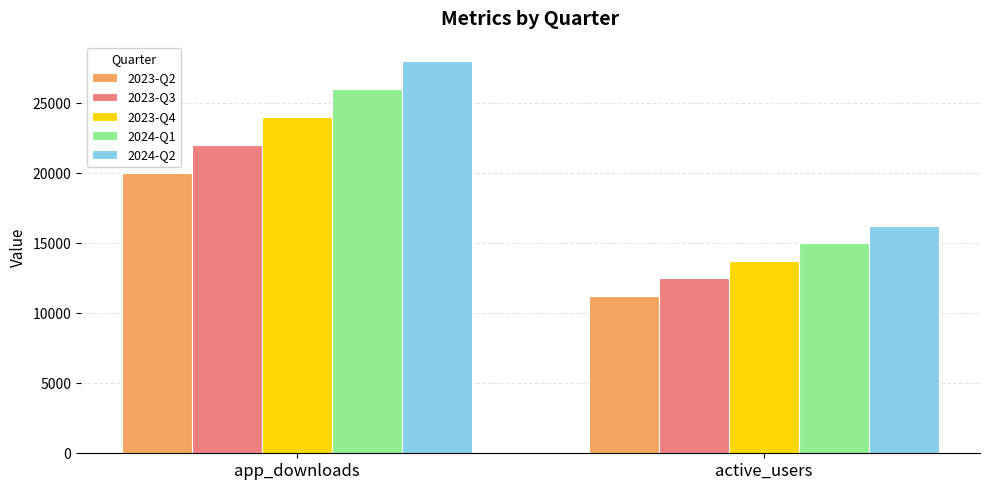

At which category is the sum across all series the highest?

app_downloads